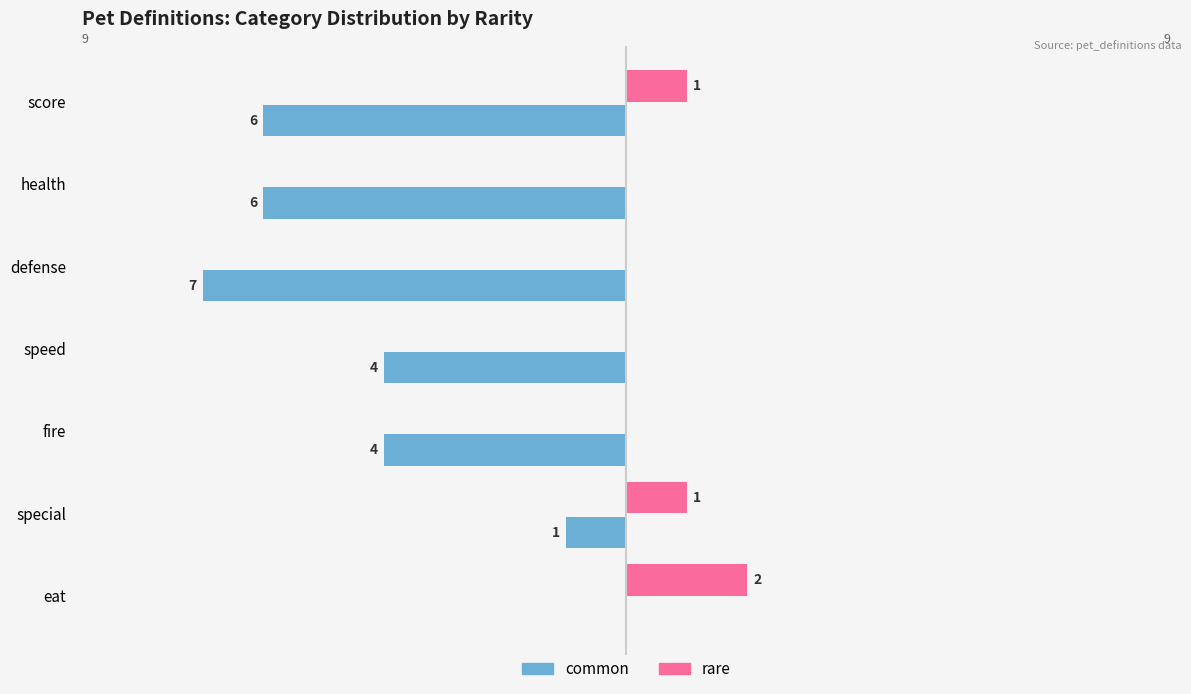

What are all the series names shown in the legend?

common, rare